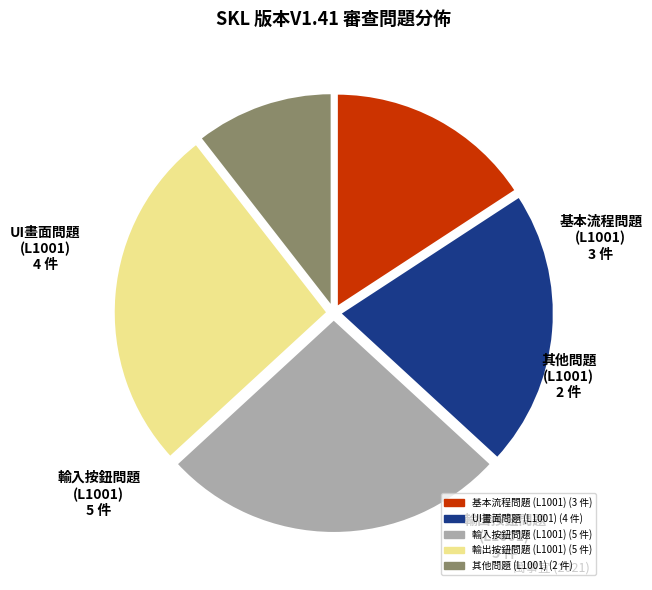

Does any single category account for the majority?

No